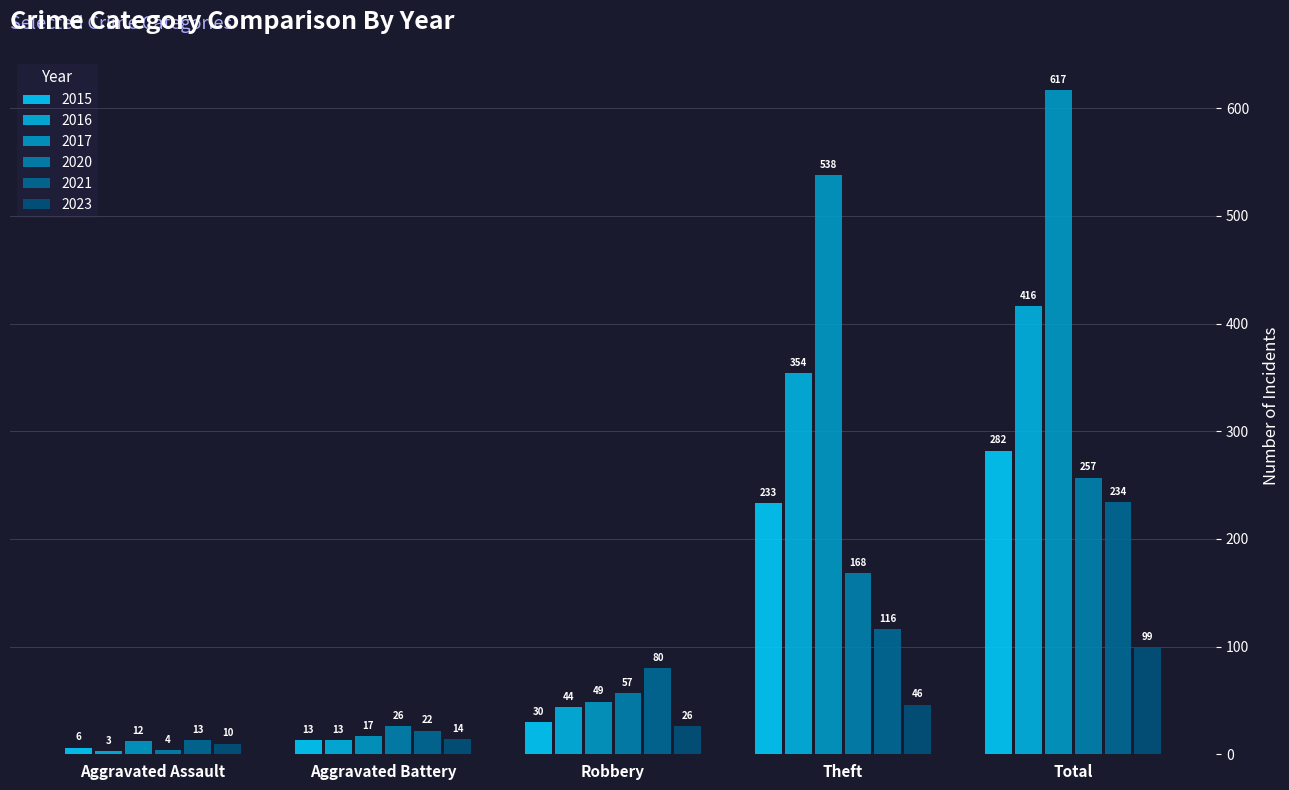

At how many categories does at least one series exceed 458?

2